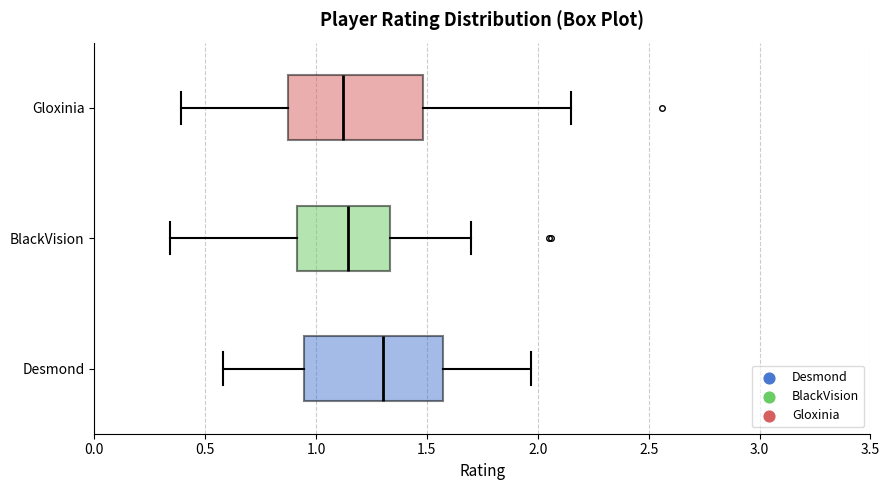

Reading bottom to top, read every box against the x-axis: the position of its median line, the range the box covers, and the ends of its whiskers. The values are not printed on the chart, so give them approximately, as read against the axis.

Desmond: median 1.30, box 0.95 to 1.55, whiskers 0.60 to 1.95
BlackVision: median 1.15, box 0.90 to 1.35, whiskers 0.35 to 1.70
Gloxinia: median 1.10, box 0.85 to 1.50, whiskers 0.40 to 2.15